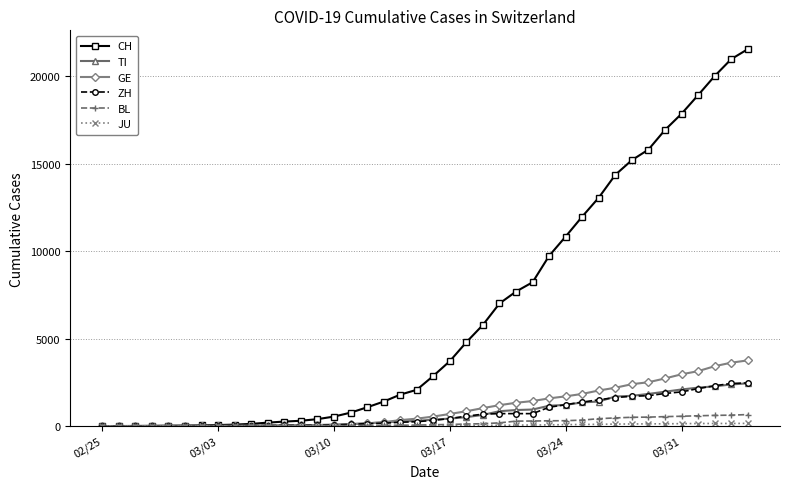

How many data points in GE are less than 544?

20